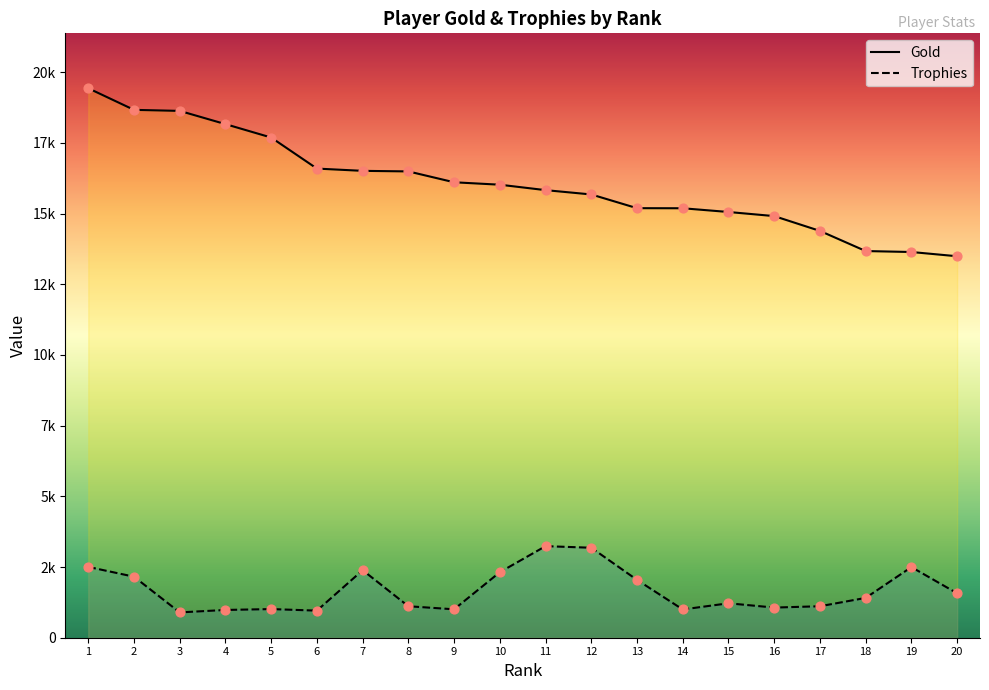

At how many categories does at least one series exceed 1913?

20